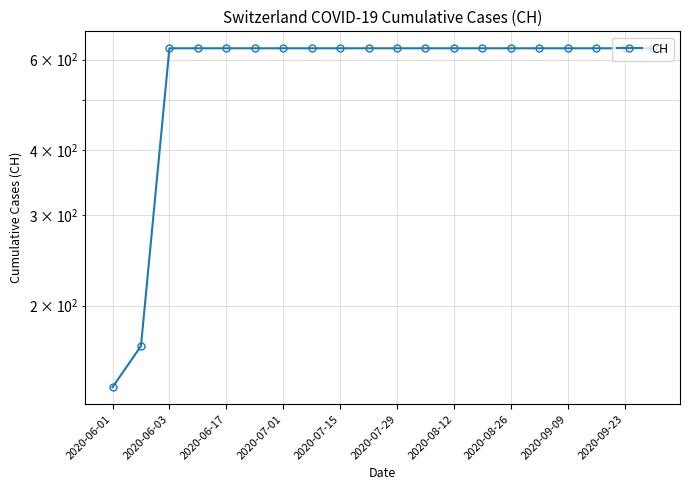

Count the number of categories in the chart.

20